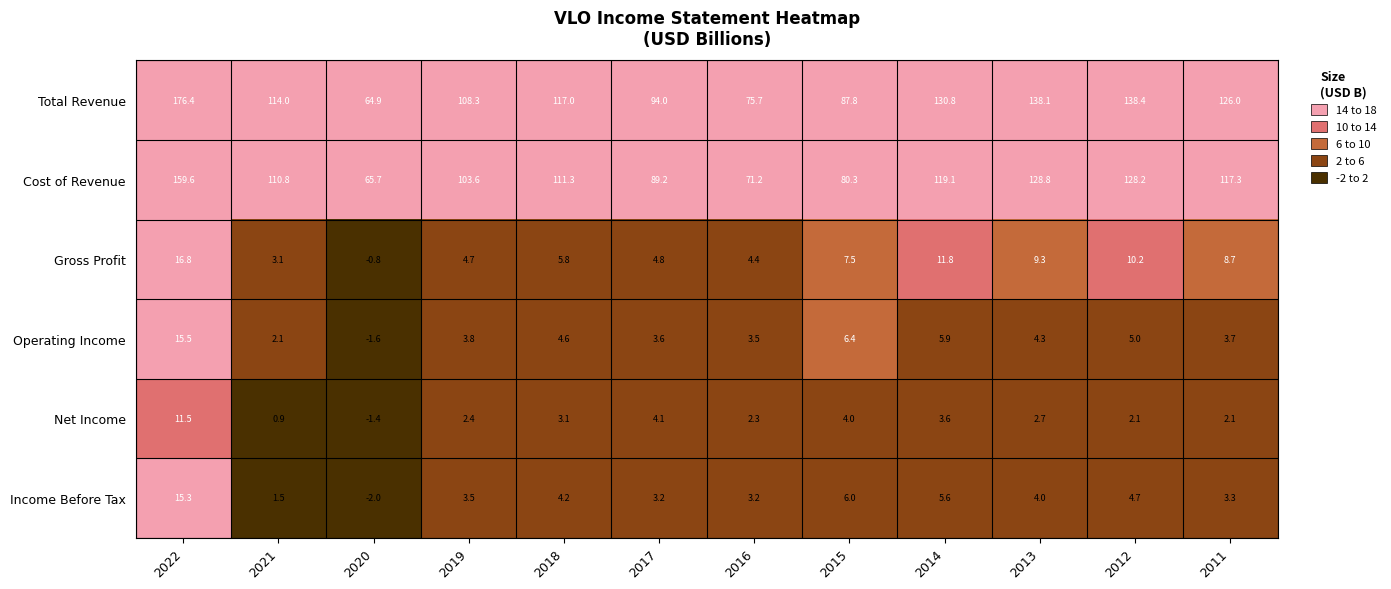

Where is Cost of Revenue nearest to the value 112?

2018